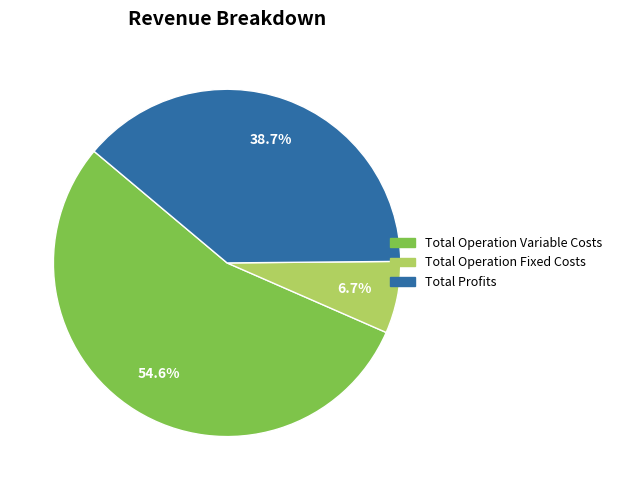

Which category accounts for the majority?

Total Operation Variable Costs